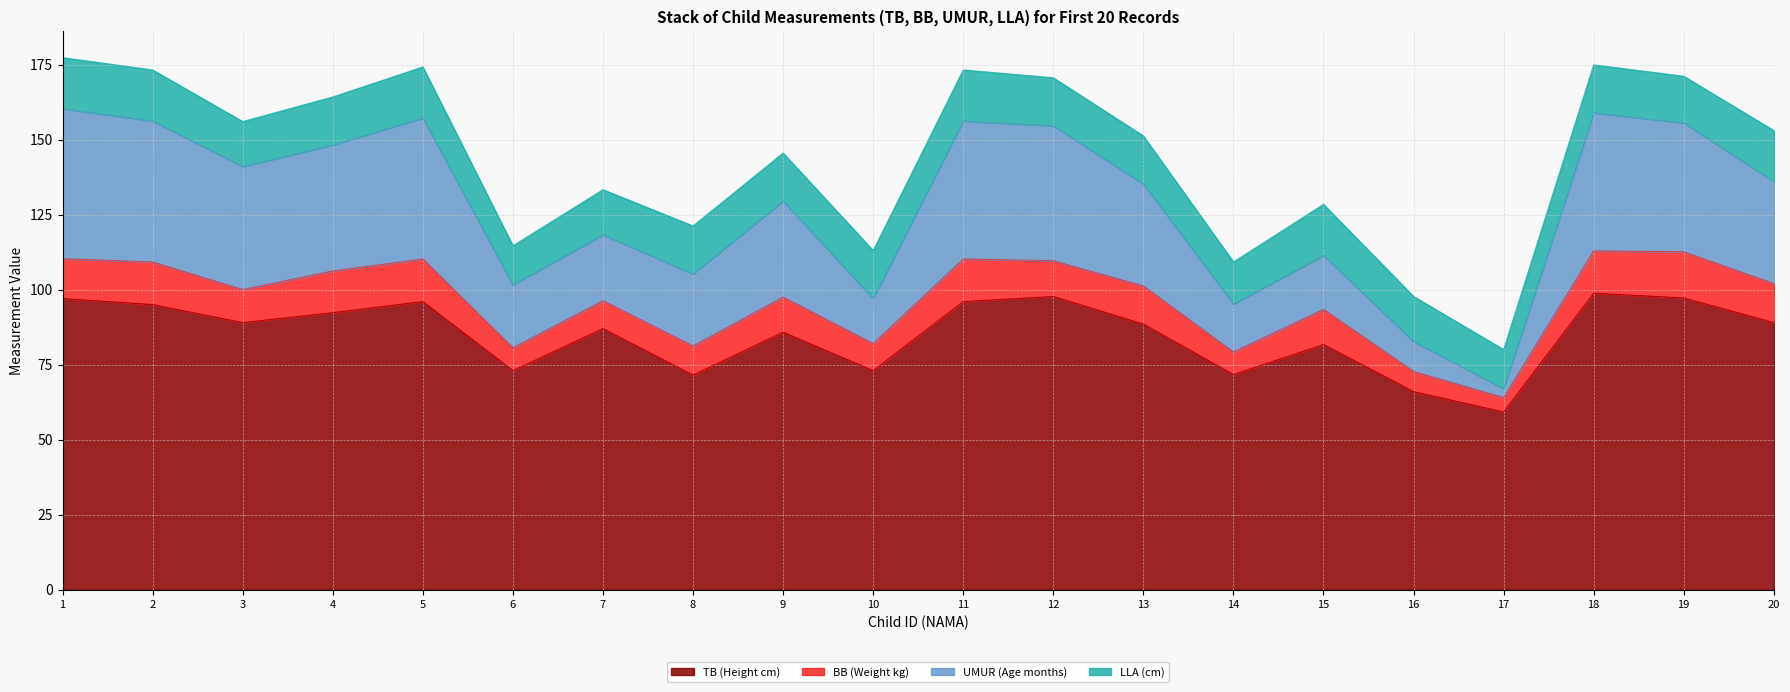

What is the minimum value shown in the chart?

59.2